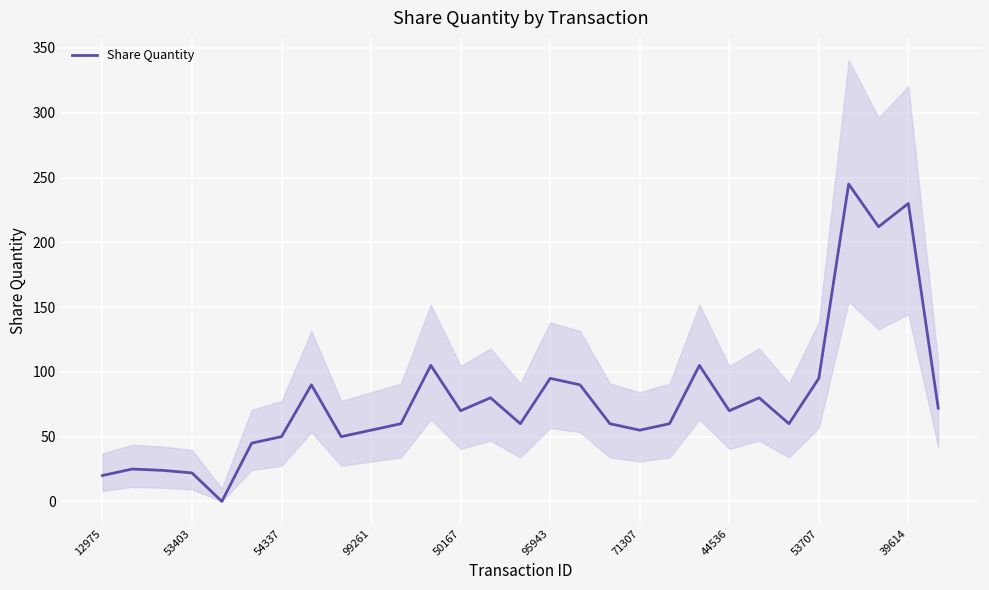

Is it true that Share Quantity equals 26 at 54337?

False